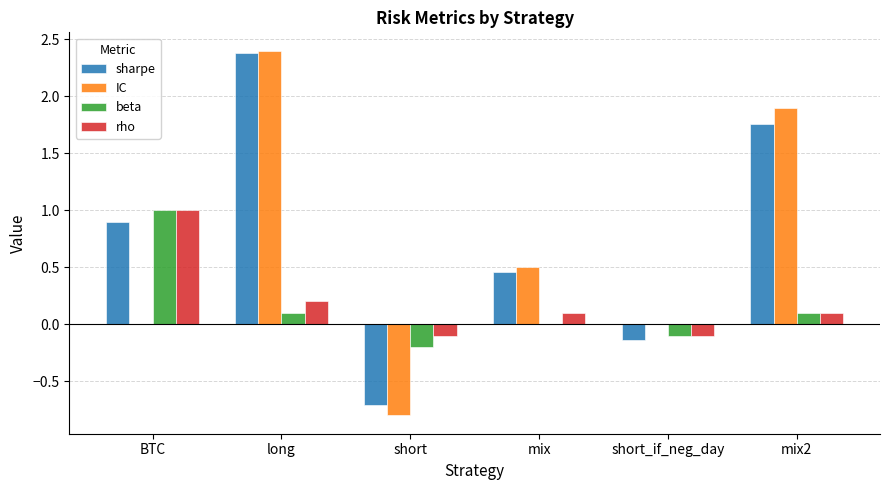

Is it true that sharpe equals 0.2 at mix?

False